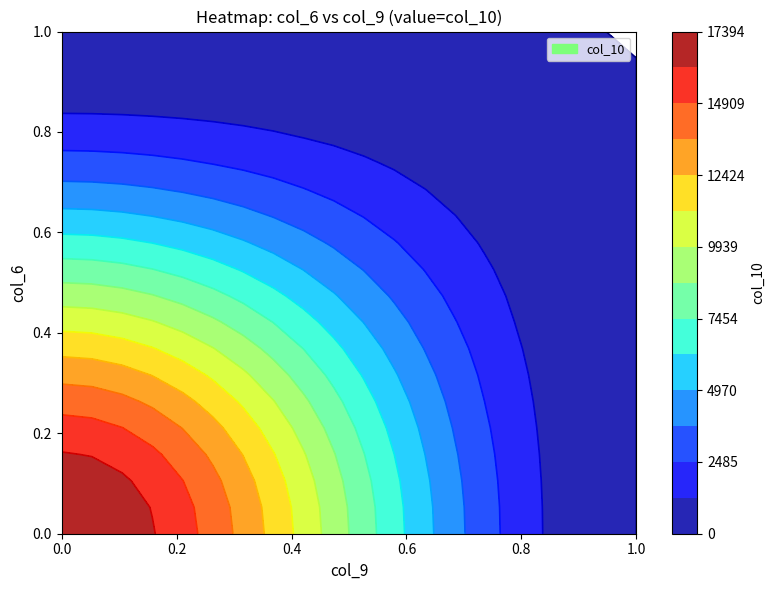

Where does the 1 series first go above 13614?

1